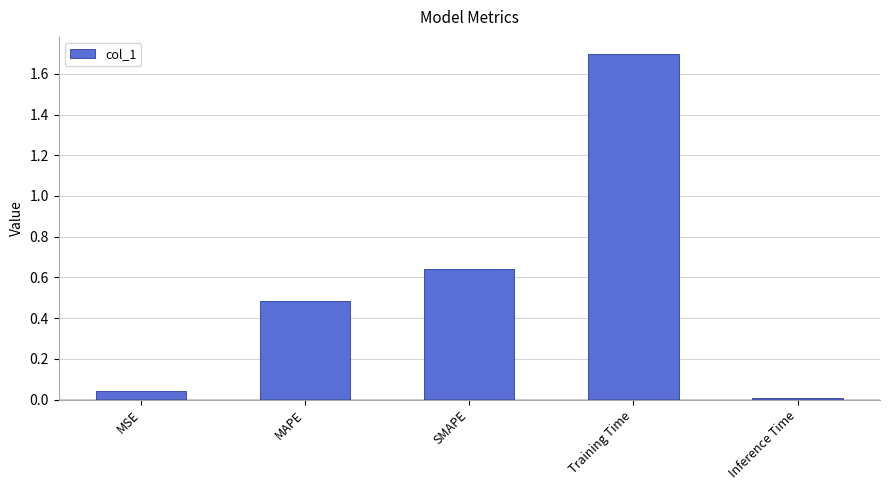

What is the label of the 2nd bar from the right?

Training Time